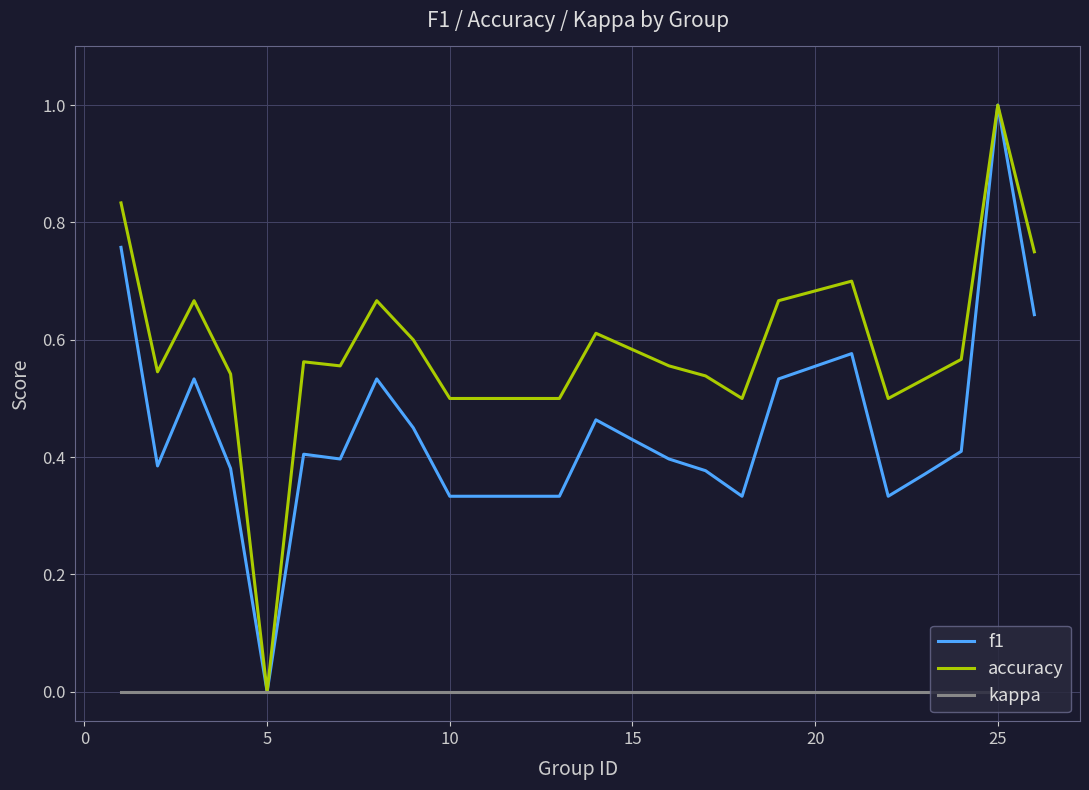

What is the maximum value shown in the chart?

1.0